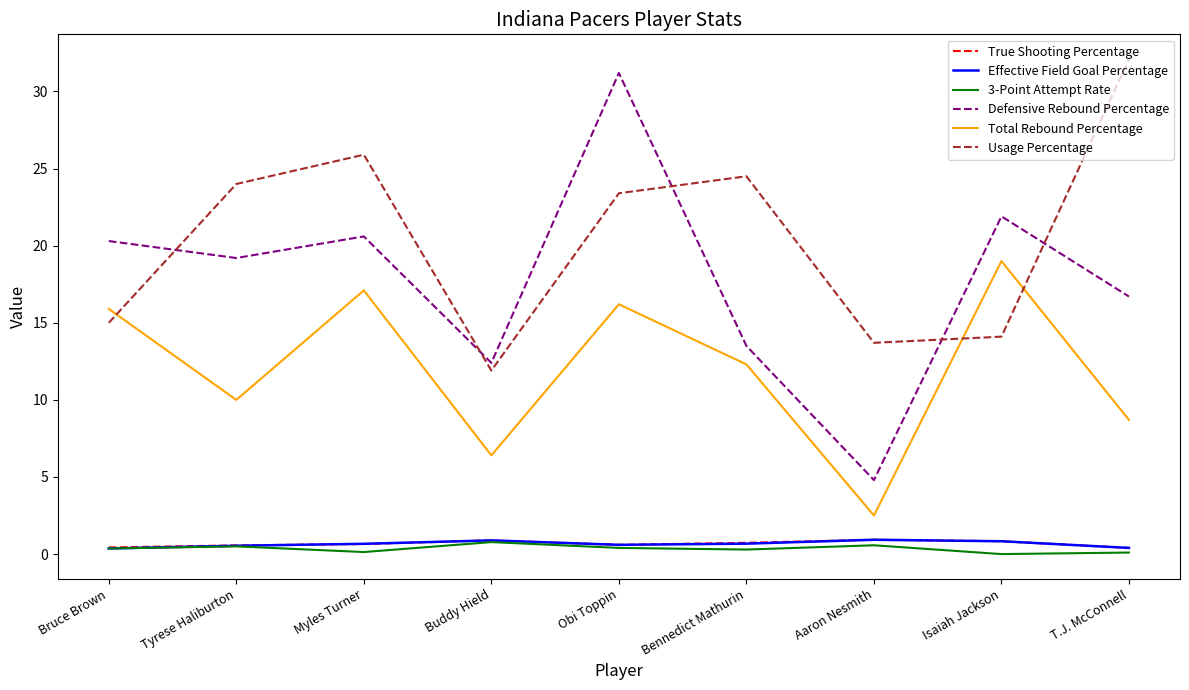

At which label does Usage Percentage first exceed 23?

Tyrese Haliburton